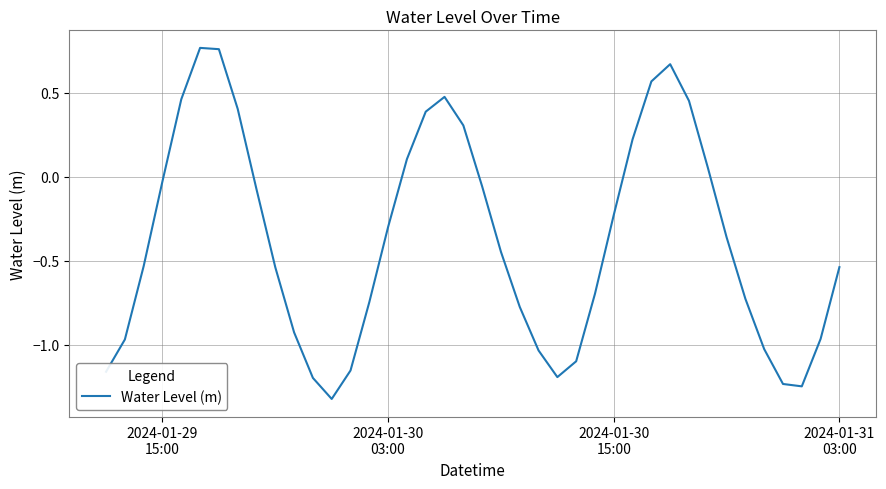

What is the minimum value shown in the chart?

-1.3